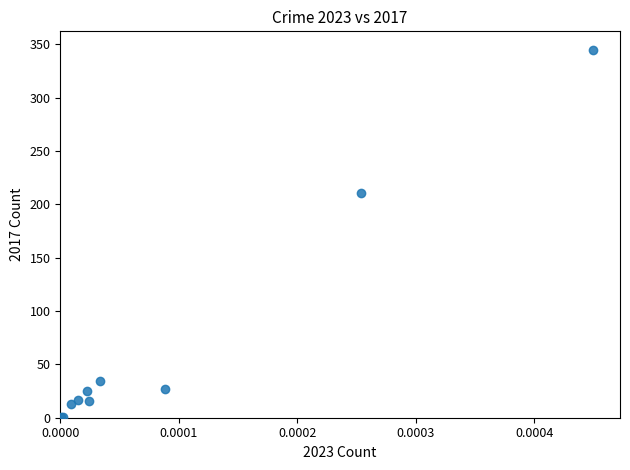

What Y value in the scatter plot is closest to 173?

211